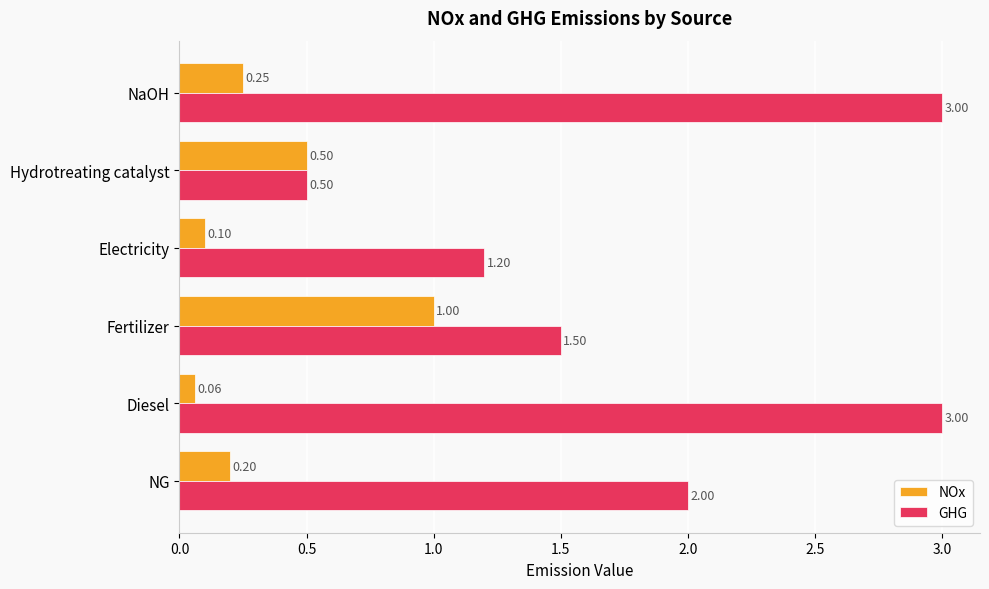

Rank the series by their average value, from lowest to highest.

NOx, GHG